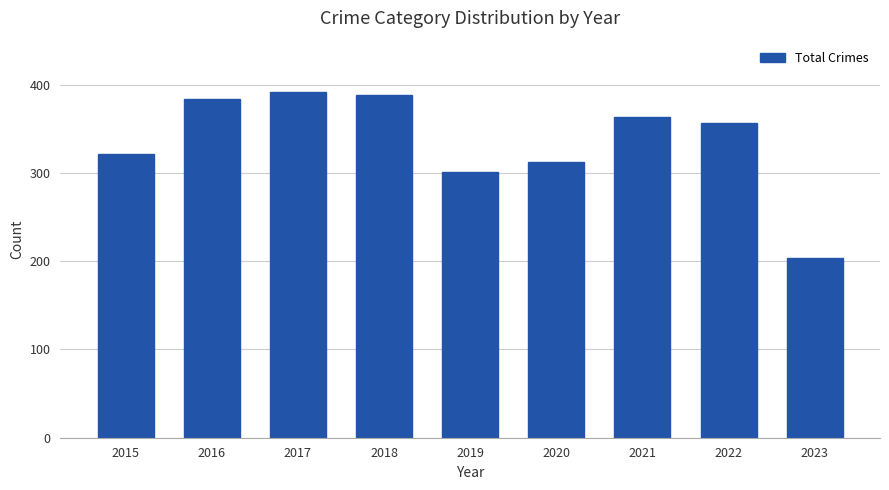

How many values are below 357?

4